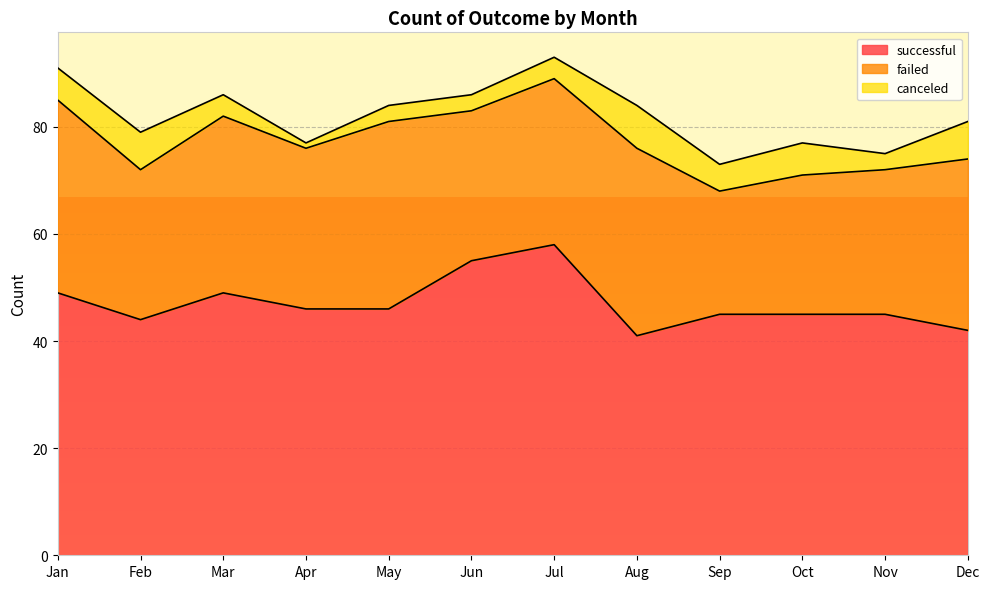

Where does the successful series first go above 46?

Jan